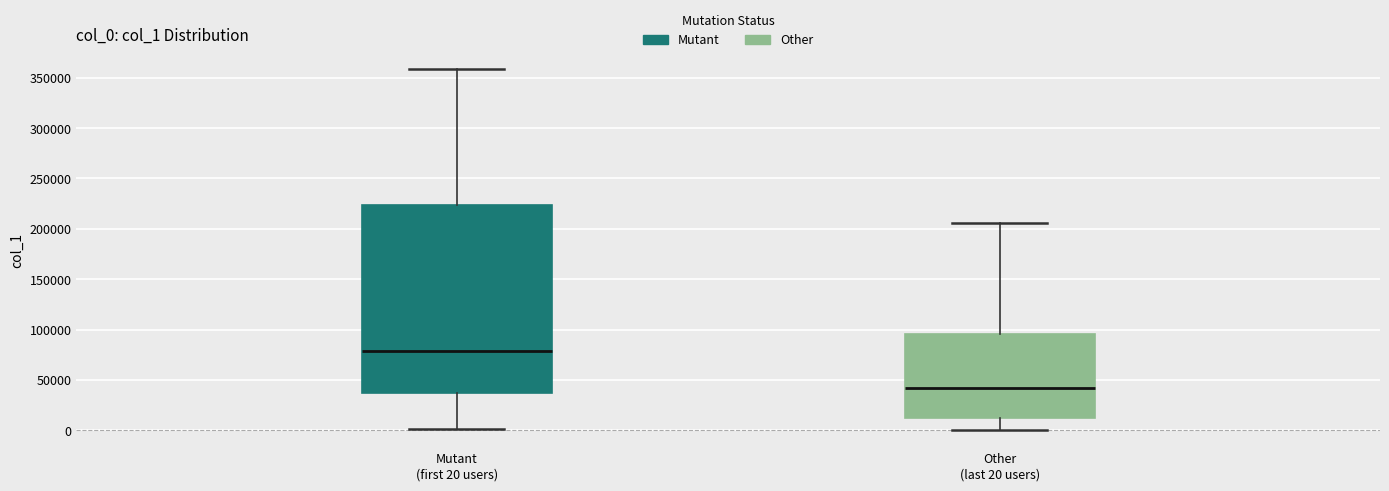

Where does the median line of the box for Mutant (first 20 users) sit on the y-axis? The values are not printed on the chart, so give them approximately, as read against the axis.

80000